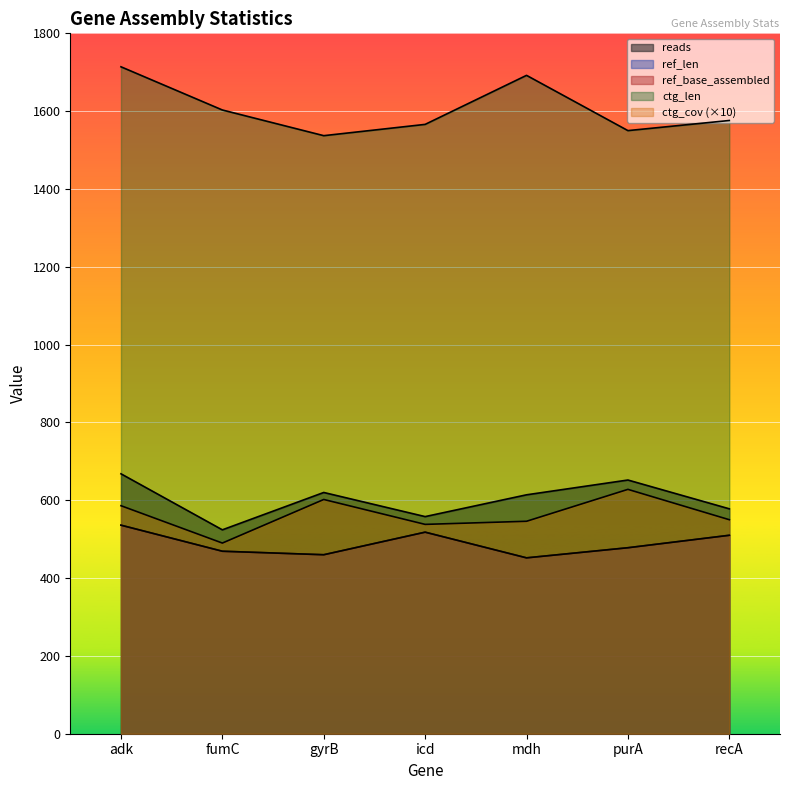

True or false: ctg_cov and ref_base_assembled intersect in this chart.

False